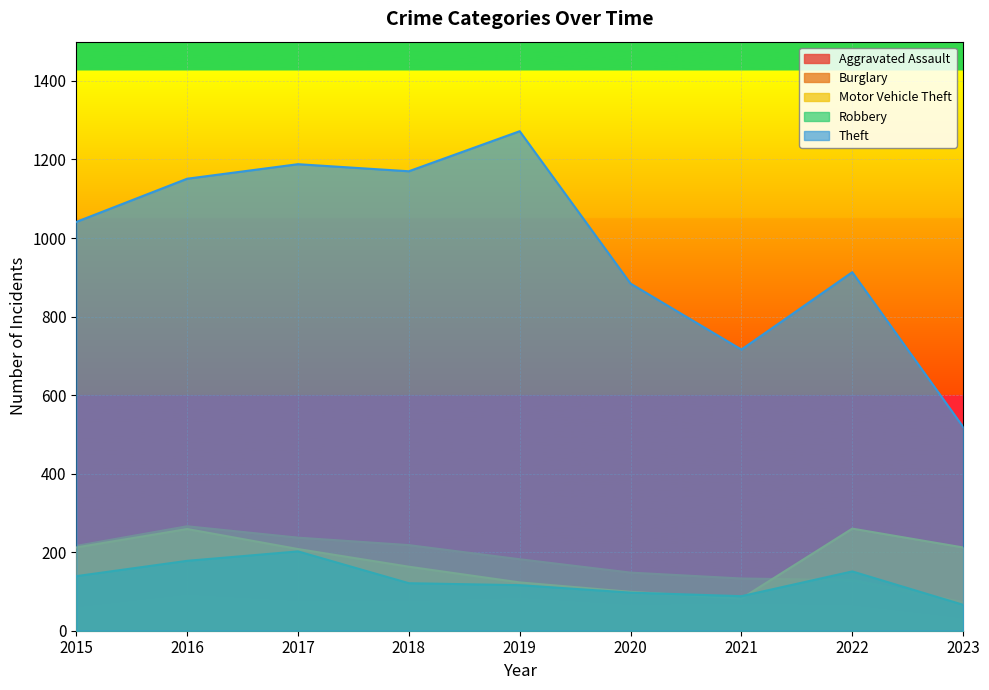

How many lines are shown in the chart?

5